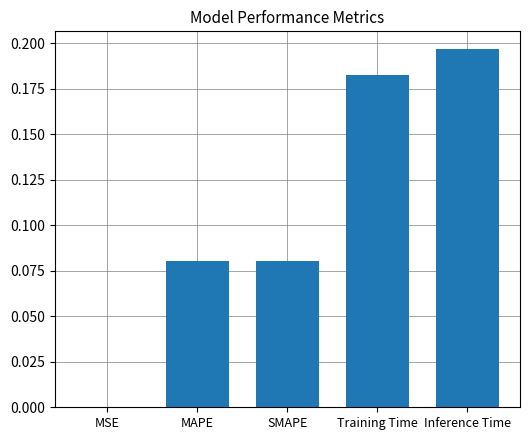

The value at Inference Time is 0.1. True or false?

False